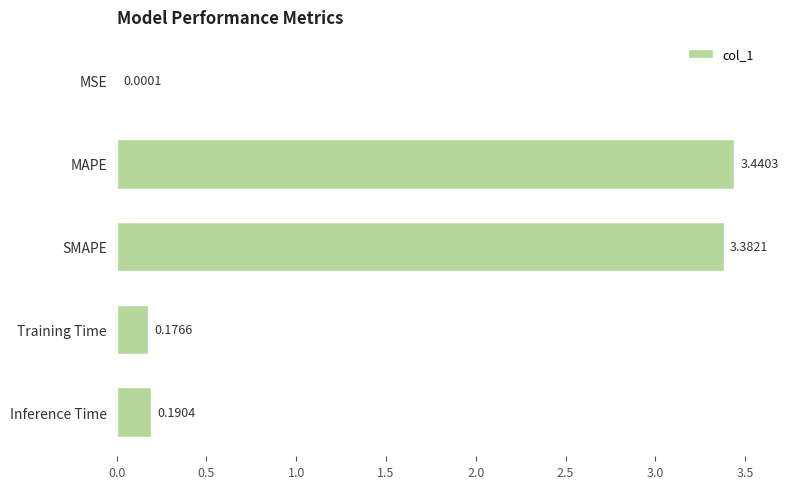

What is the sum of all values?

7.2